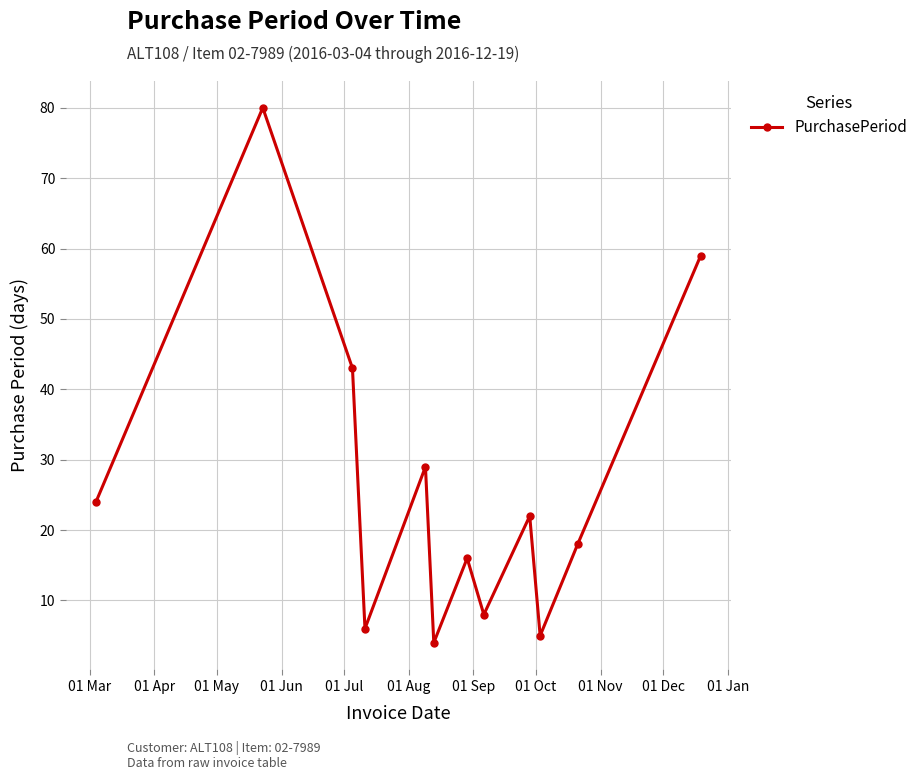

What is the difference between the maximum and minimum values?

76